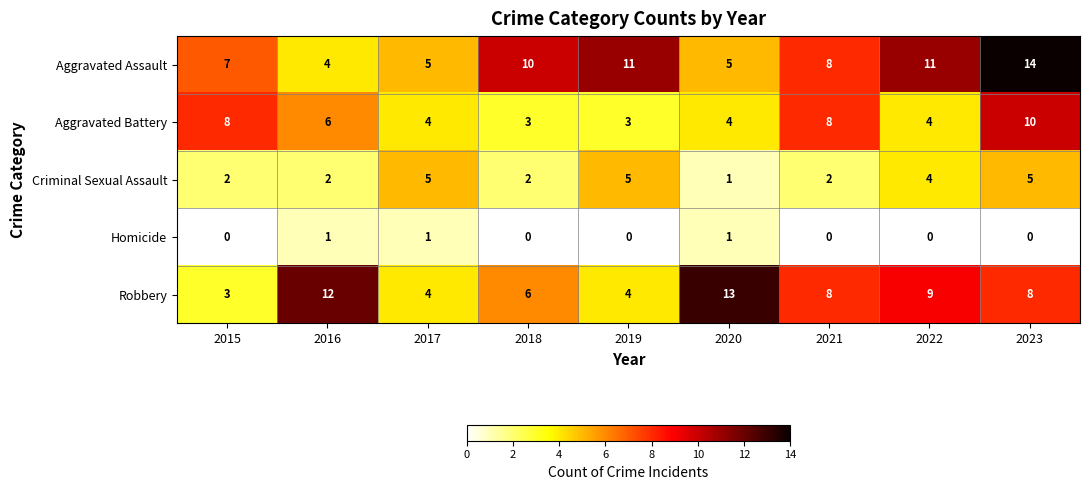

What is the total value across all series at 2016?

25